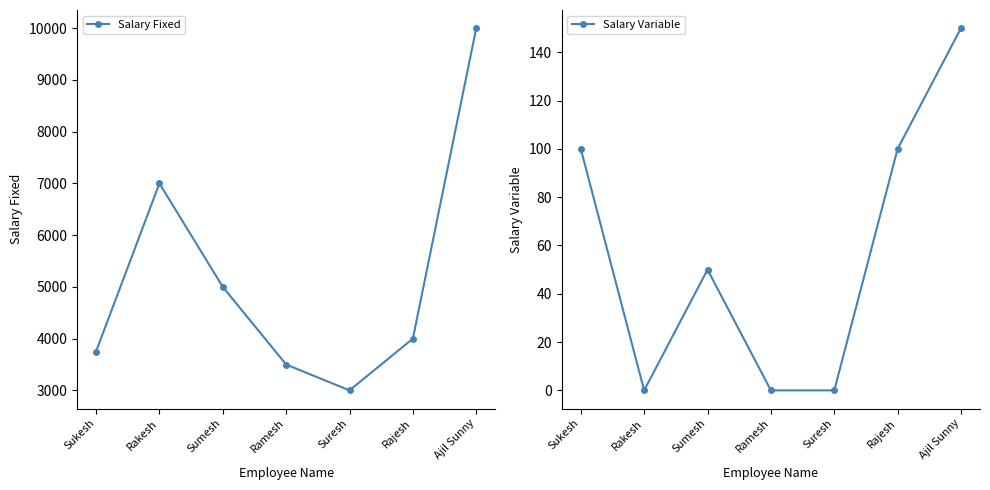

Which series has the largest total across all categories?

Salary Fixed